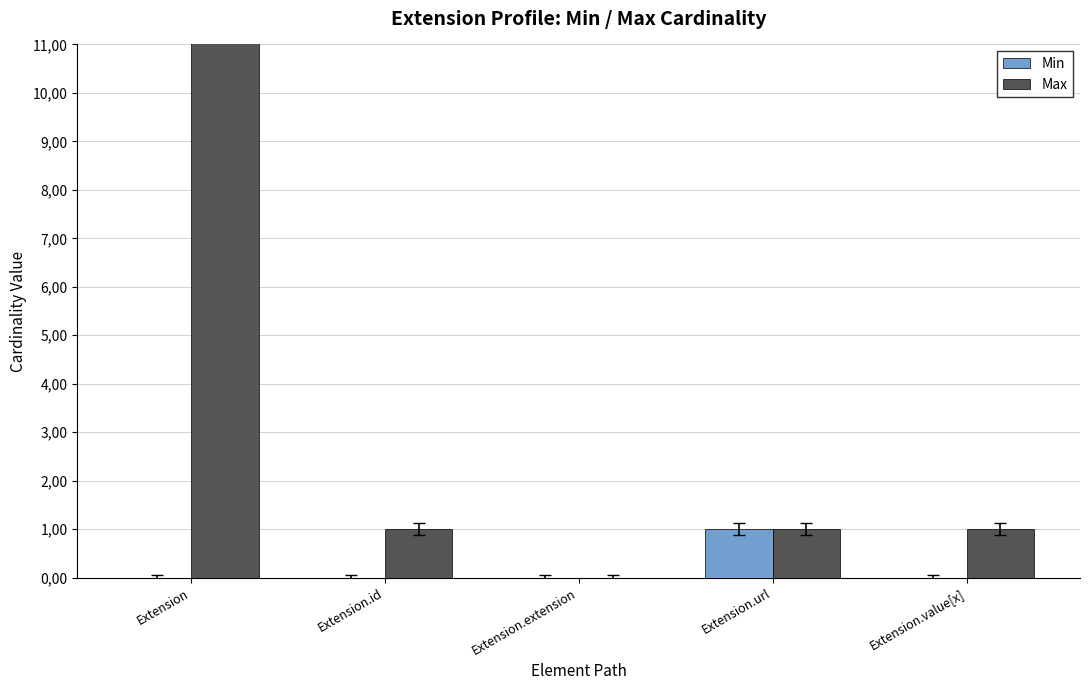

Which category has the highest value in the Max series?

Extension